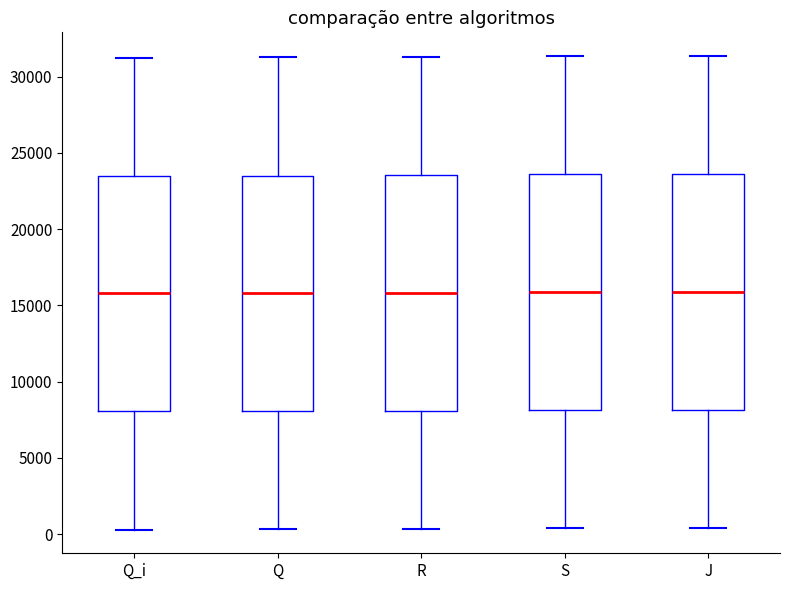

Reading left to right, transcribe this box plot: for each box, give where its median line is, the range the box spans, and where its two whiskers end, as read against the y-axis. The values are not printed on the chart, so give them approximately, as read against the axis.

Q_i: median 16000, box 8000 to 23500, whiskers 500 to 31000
Q: median 16000, box 8000 to 23500, whiskers 500 to 31500
R: median 16000, box 8000 to 23500, whiskers 500 to 31500
S: median 16000, box 8000 to 23500, whiskers 500 to 31500
J: median 16000, box 8000 to 23500, whiskers 500 to 31500